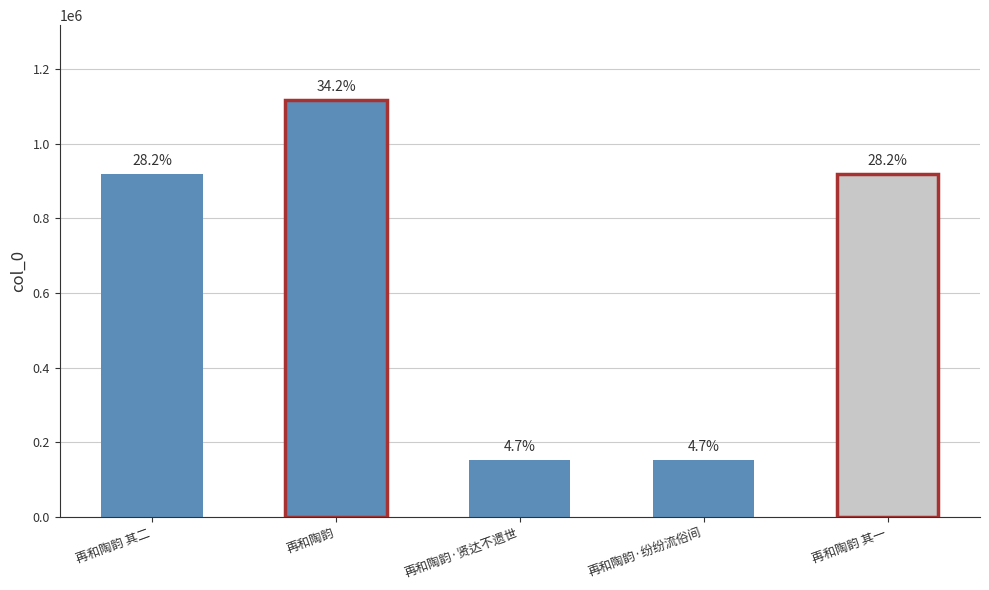

Which category has the highest value across all series?

再和陶韵